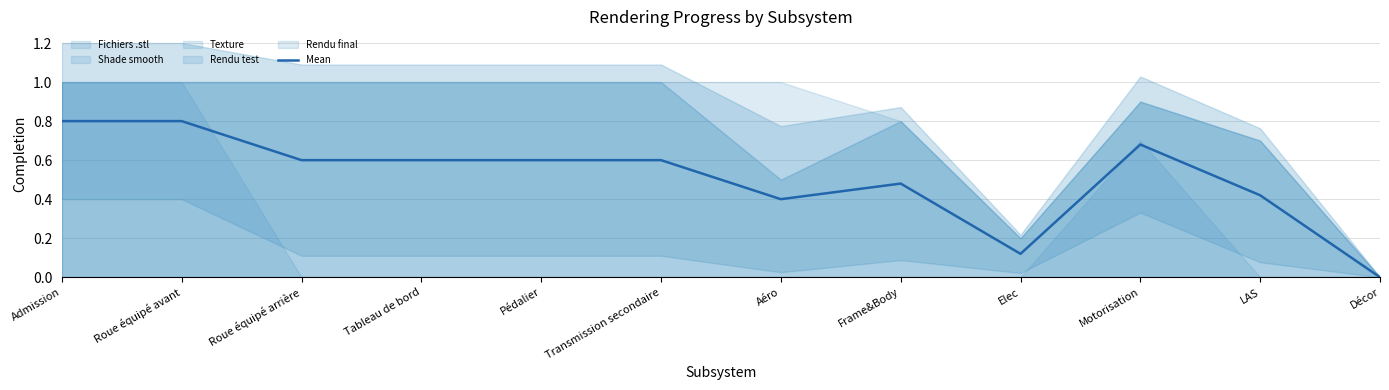

What is the average value?

0.5